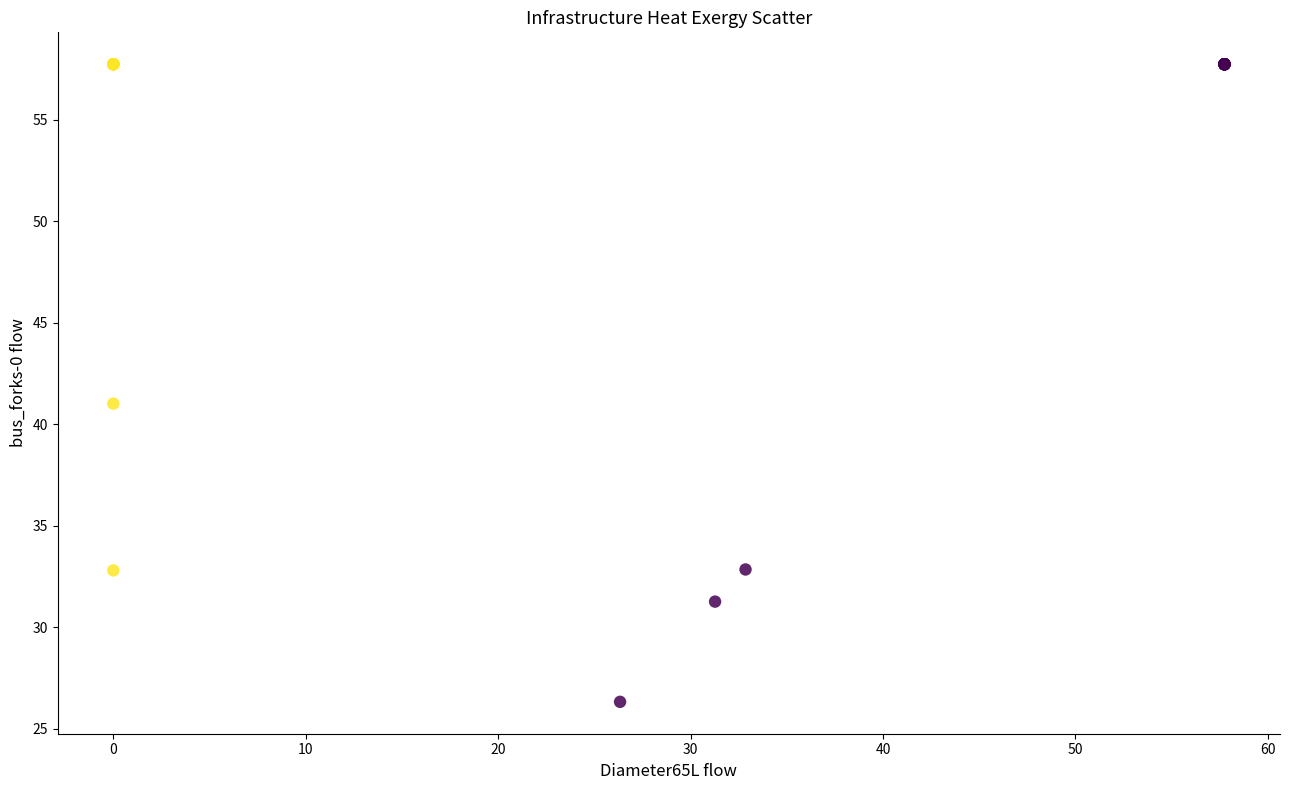

What Y value in the scatter plot is closest to 42?

41.0